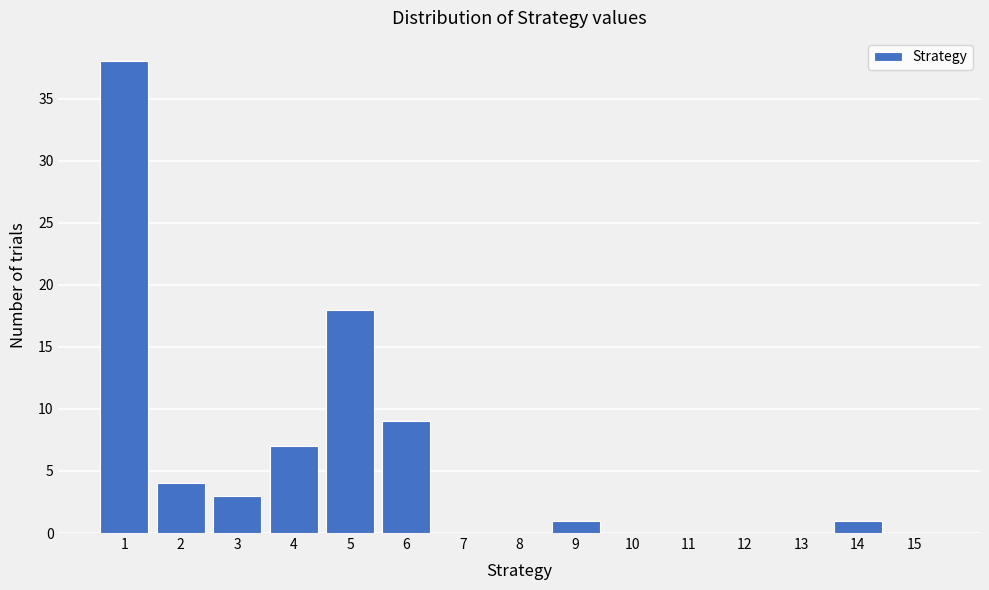

Reading right to left, what are all the values shown in this chart?

15=0	14=1	13=0	12=0	11=0	10=0	9=1	8=0	7=0	6=9	5=18	4=7	3=3	2=4	1=38